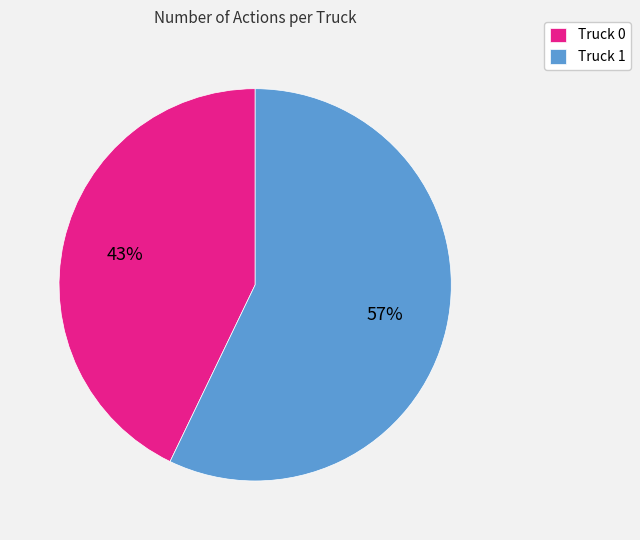

Rank the categories by value from lowest to highest.

Truck 0, Truck 1